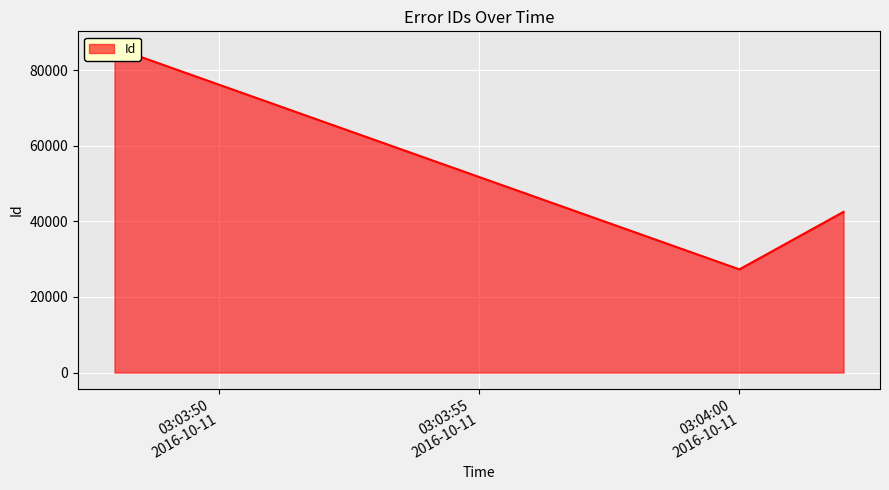

How many values are between 27303 and 85978?

3